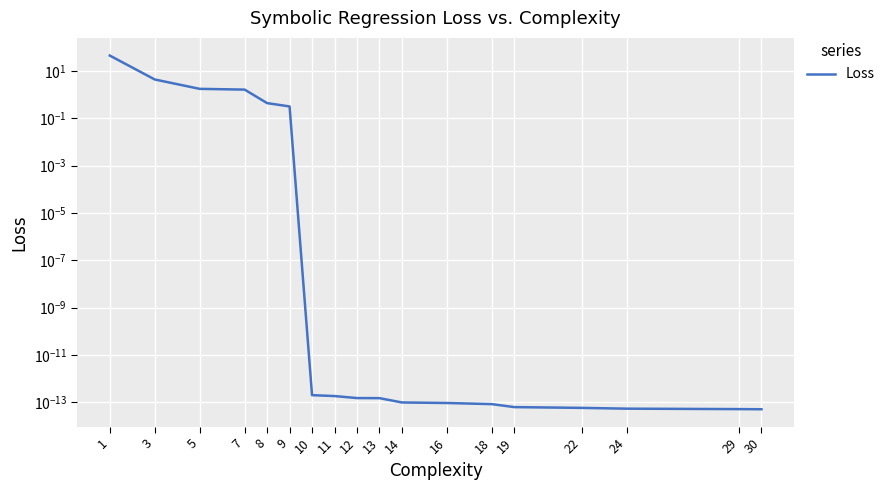

Does the chart display data point markers on the line(s)?

No